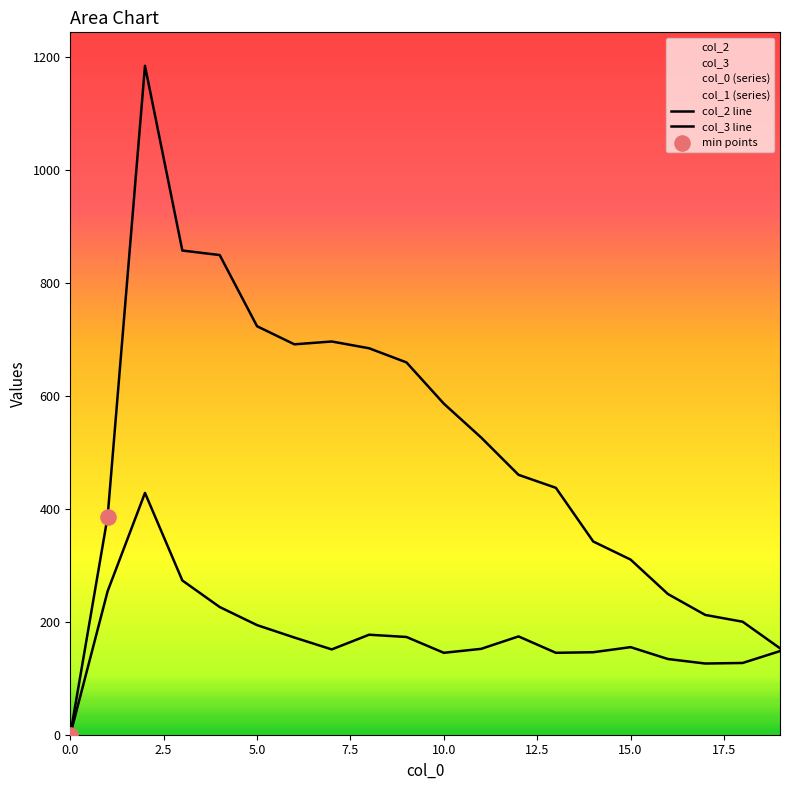

Which series contains the highest Y value?

2